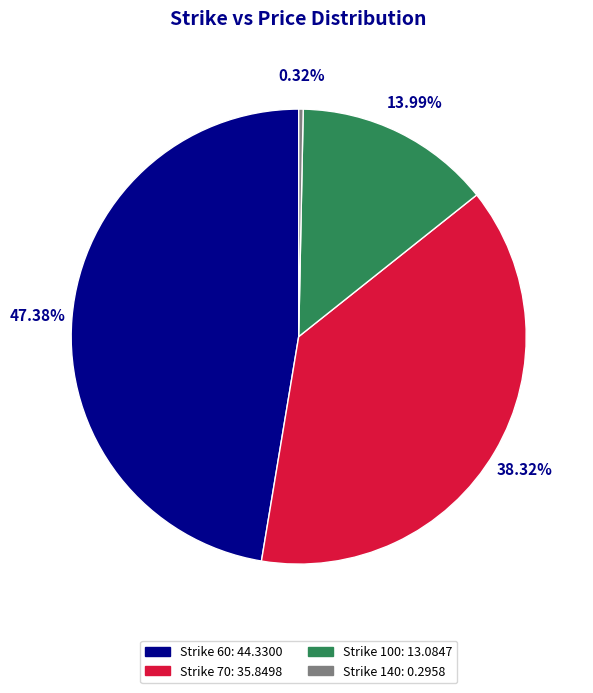

Count the number of slices in the pie.

4